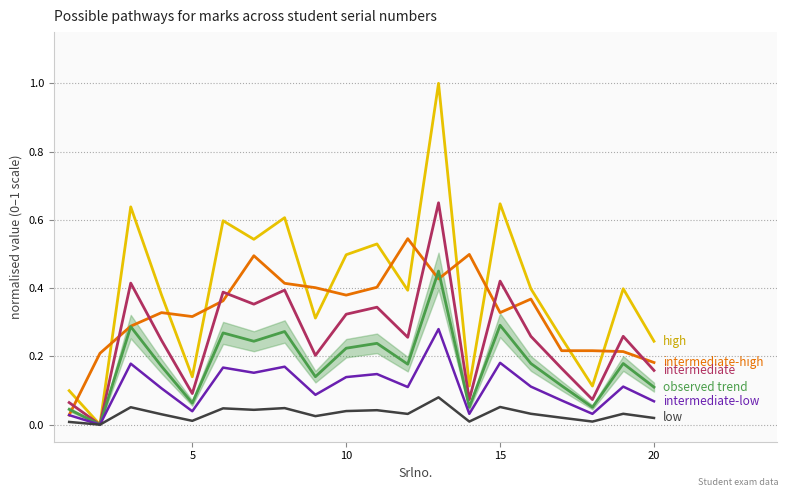

Does the chart have visible grid lines?

Yes